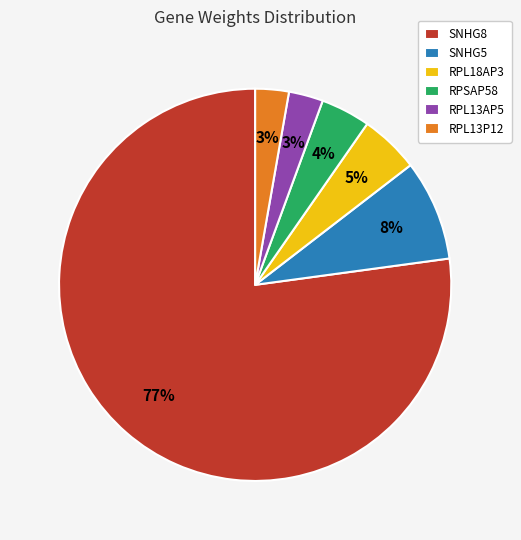

What is the majority slice?

SNHG8